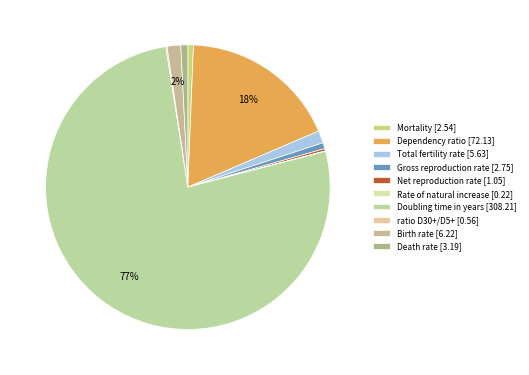

What is the largest slice in the pie chart?

Doubling time in years [308.21]